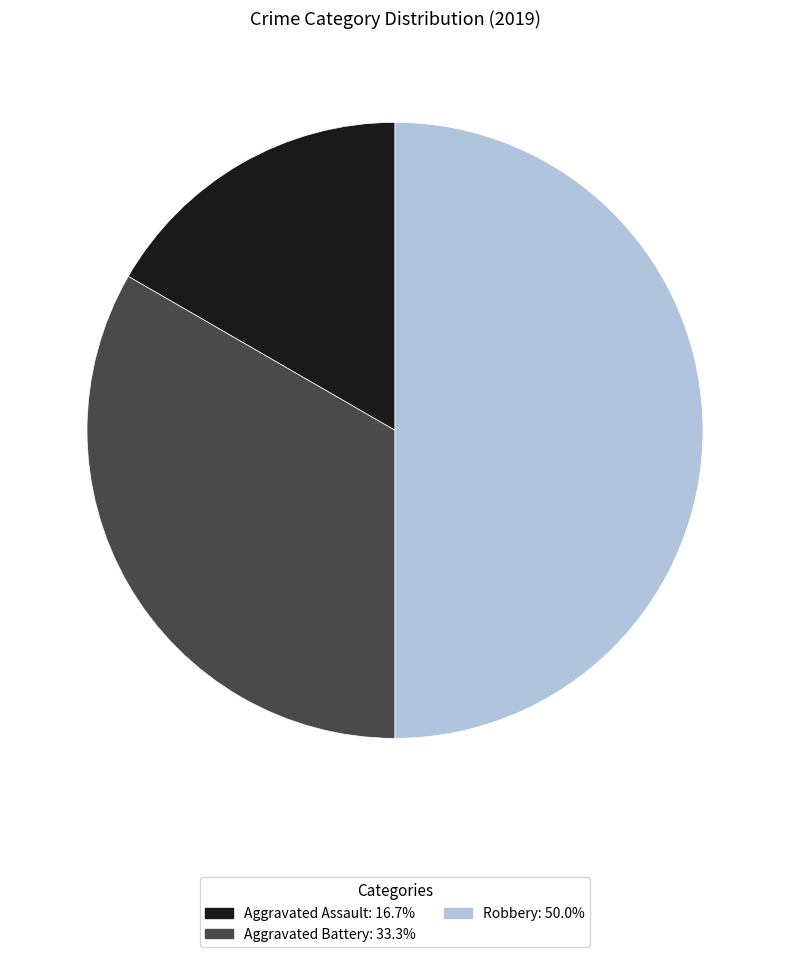

Approximately how many times larger is the value at Robbery compared to Aggravated Battery?

1.5